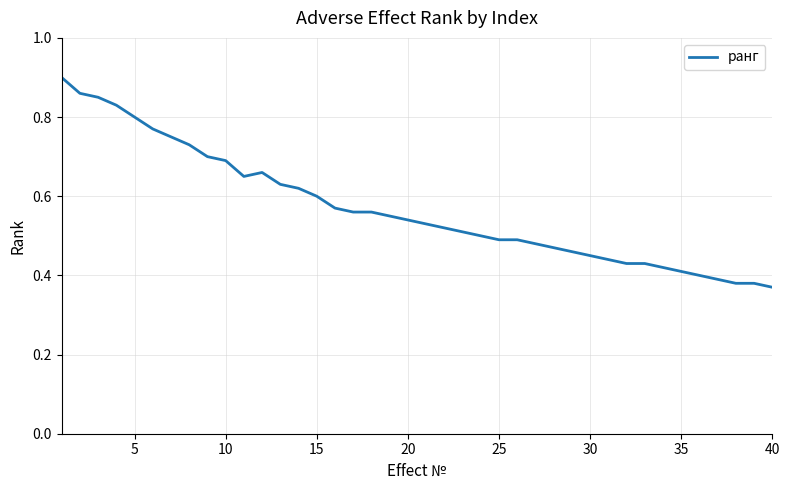

Is it true that the value at 35 is 0.7?

False